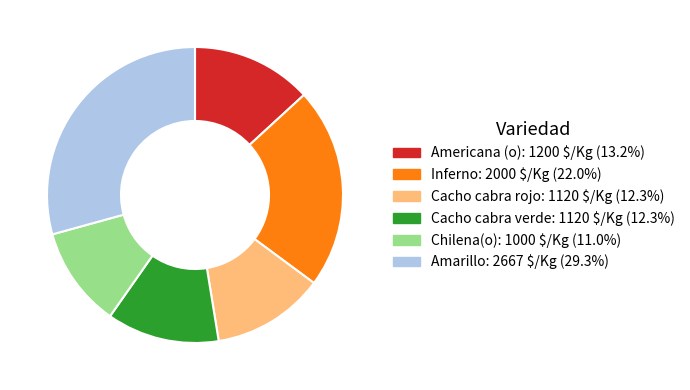

Approximately how many times larger is the value at Cacho cabra verde compared to Americana (o)?

0.9